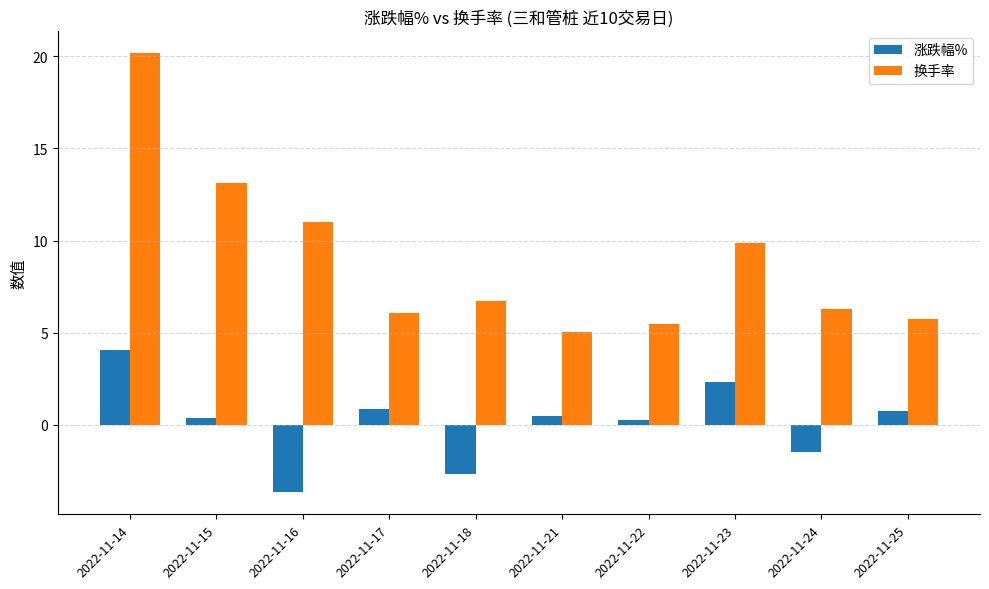

What is the sum of the 换手率 values at 2022-11-25 and 2022-11-18?

12.5